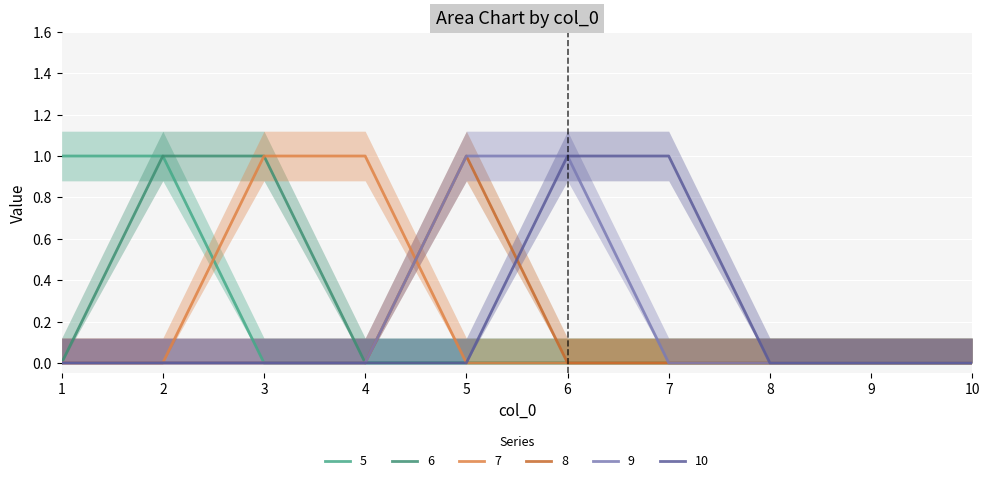

Which category has the highest value across all series?

1